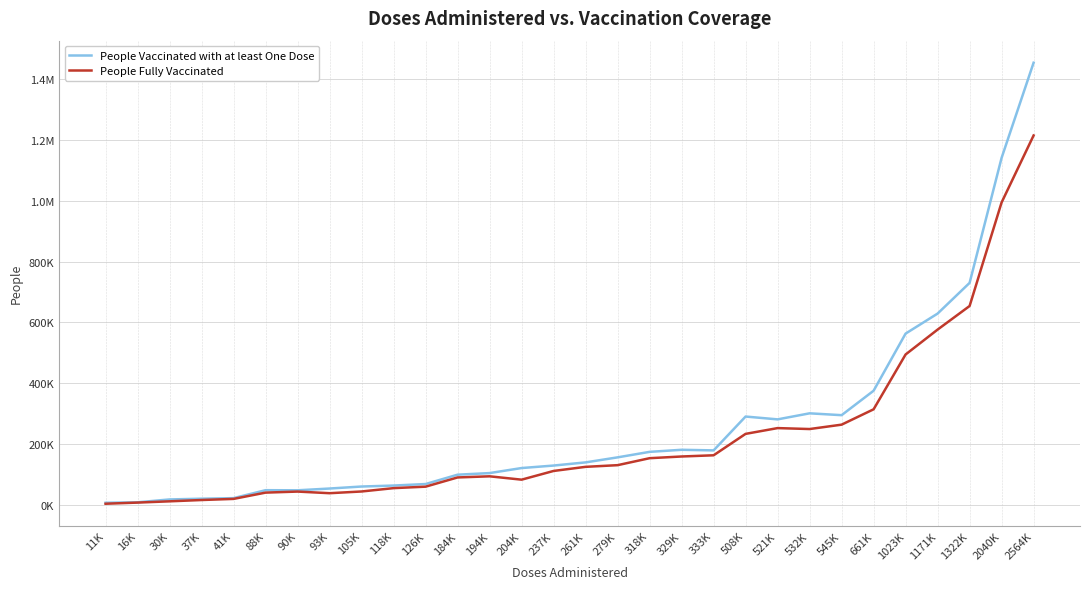

True or false: People Fully Vaccinated and People Vaccinated with at least One Dose cross at least once.

False